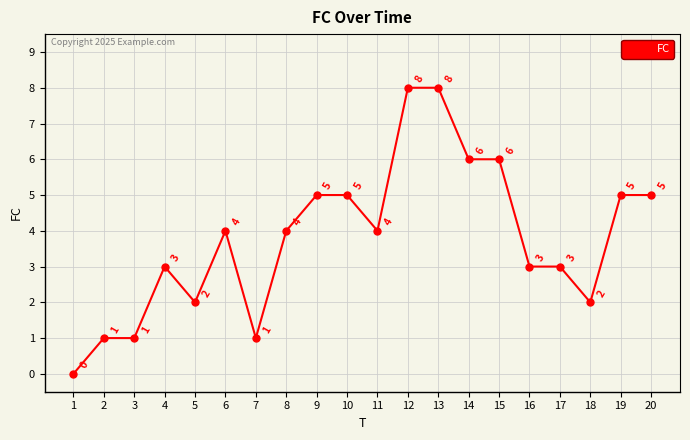

What is the change in value from 4 to 7?

-2